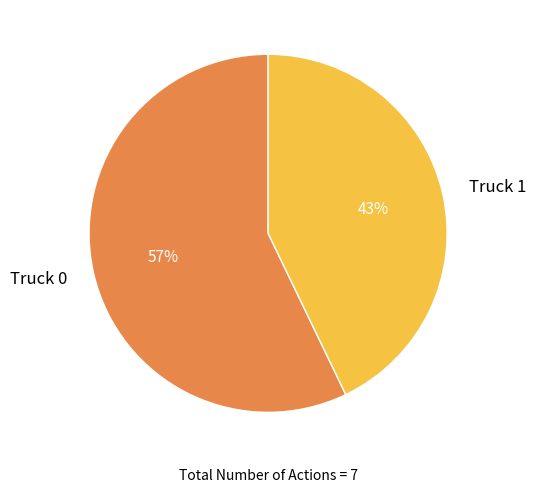

What percentage is the Truck 1 slice, to the nearest percent?

43%